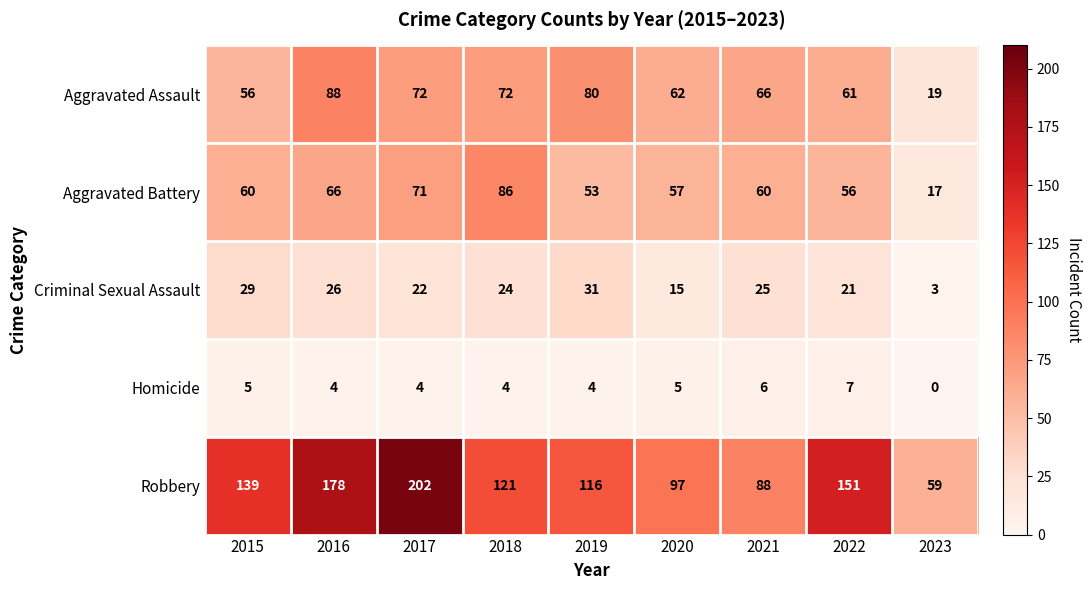

Which series has the largest total across all categories?

Robbery